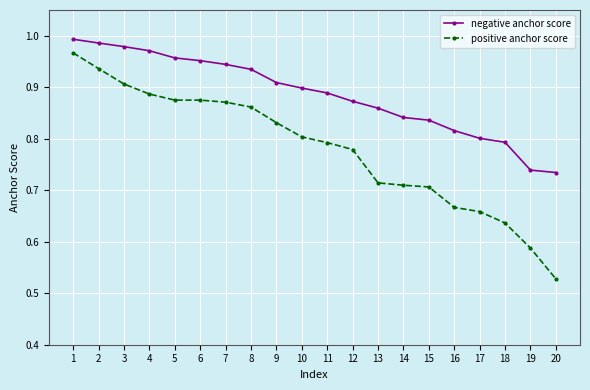

Which series has the widest spread of values?

positive anchor score